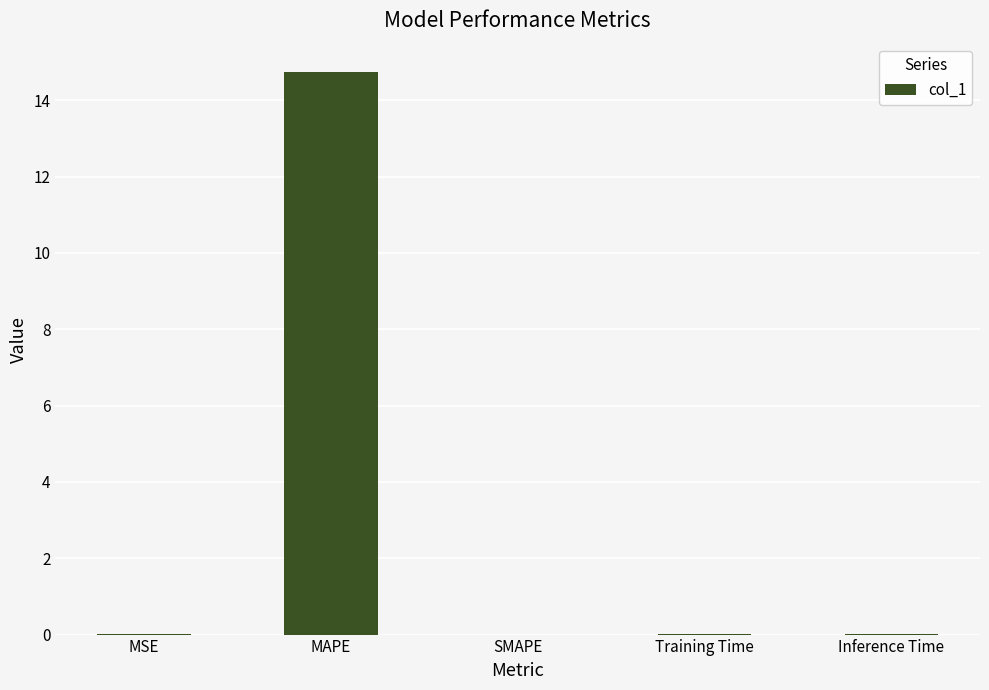

What is the greatest value displayed?

14.7